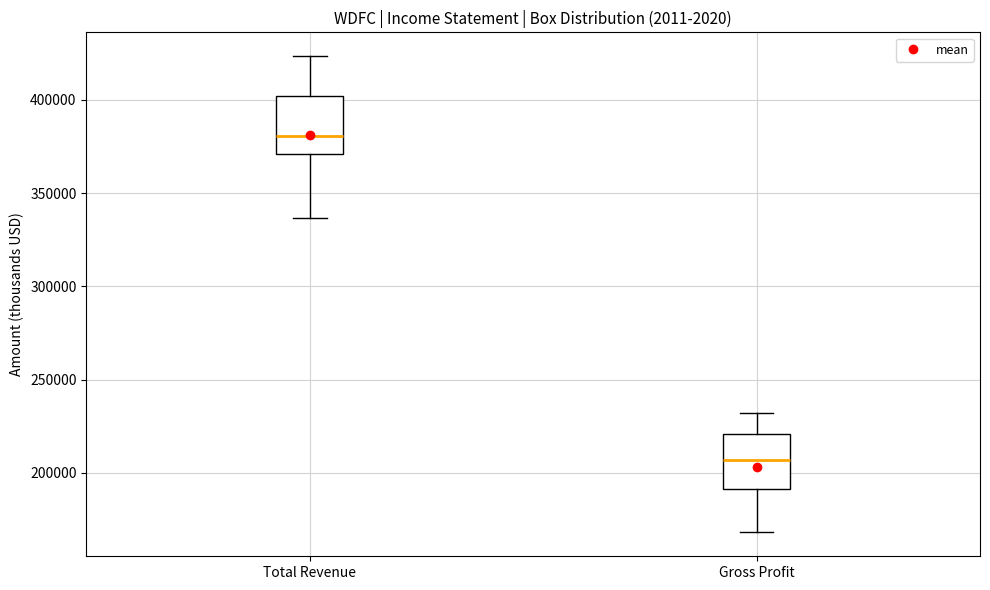

Where does the median line of the box for Gross Profit sit on the y-axis? The values are not printed on the chart, so give them approximately, as read against the axis.

205000